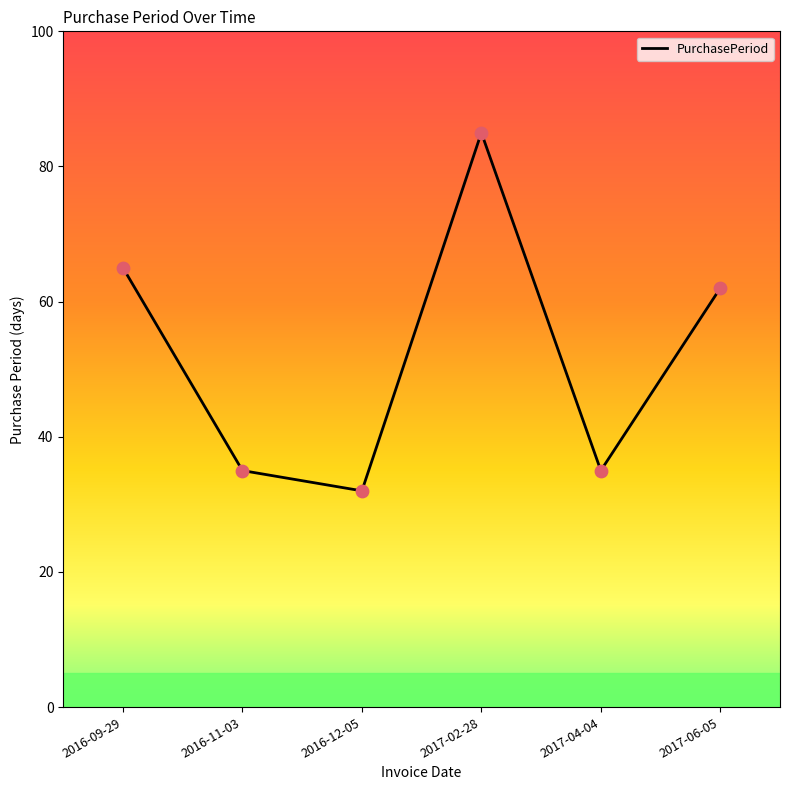

Between 2017-06-05 and 2016-09-29, which is larger?

2016-09-29